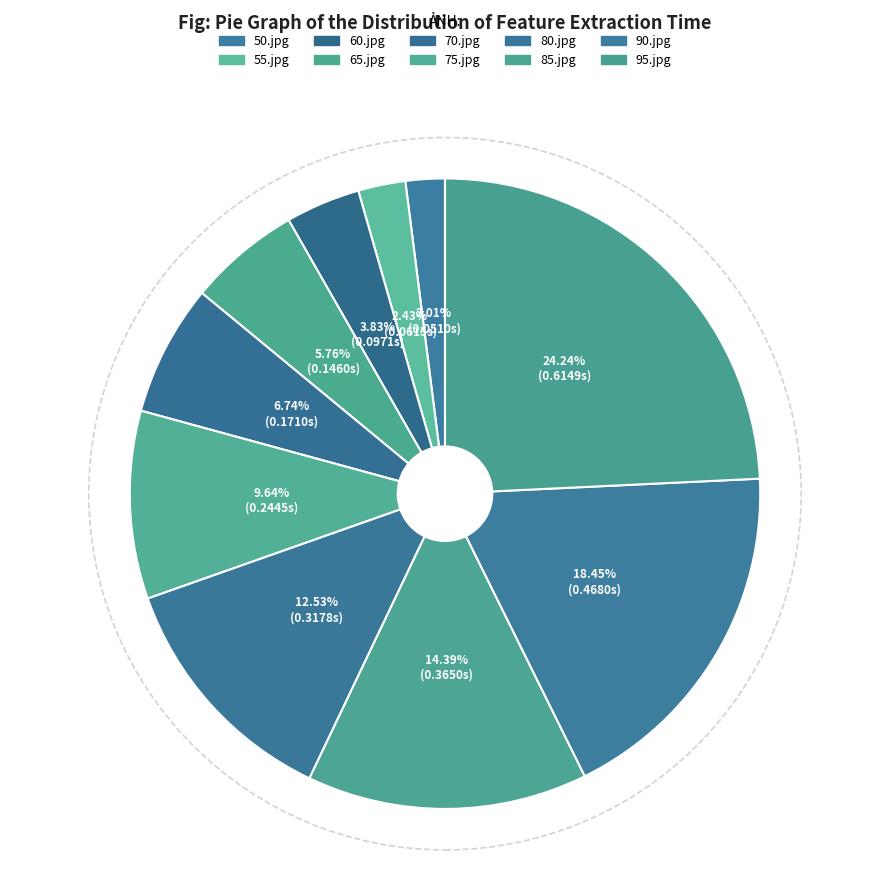

Does 65.jpg represent more than half of the total?

No